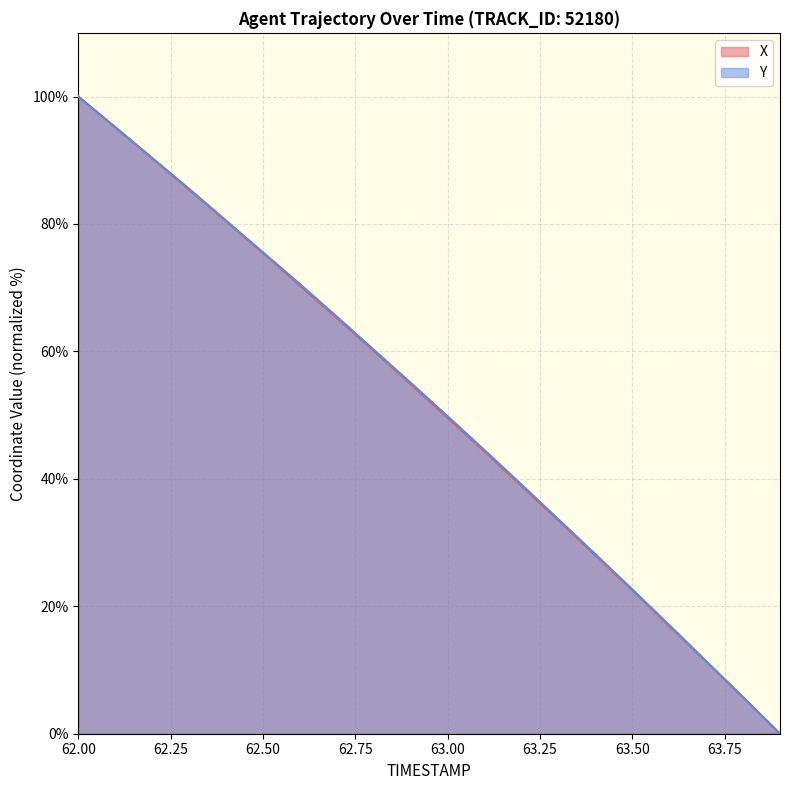

Which has a higher value, 62.9 or 62.7?

62.7